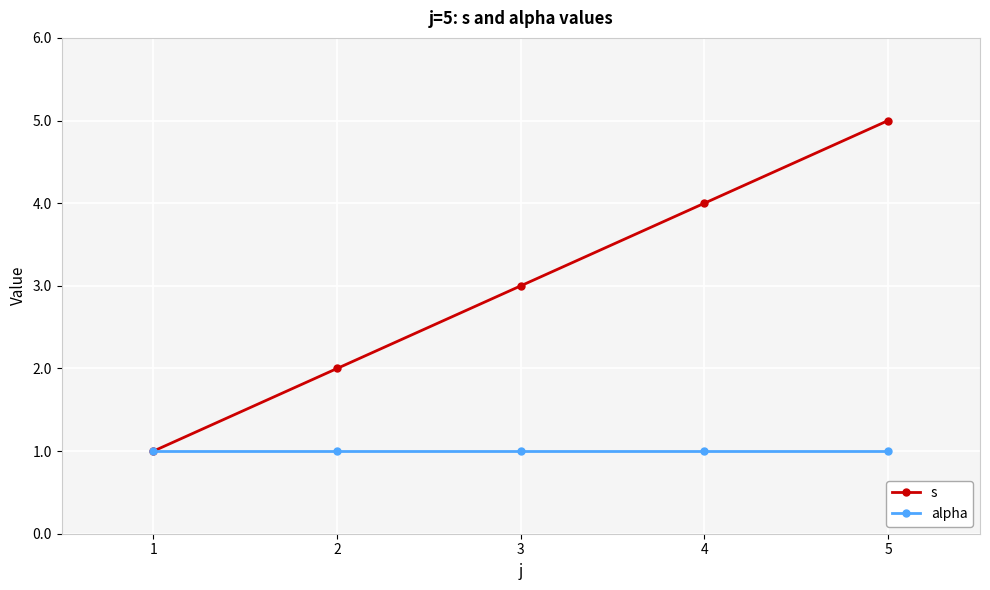

Reading left to right, list all the values displayed in this chart.

s: 1	2	3	4	5
alpha: 1	1	1	1	1